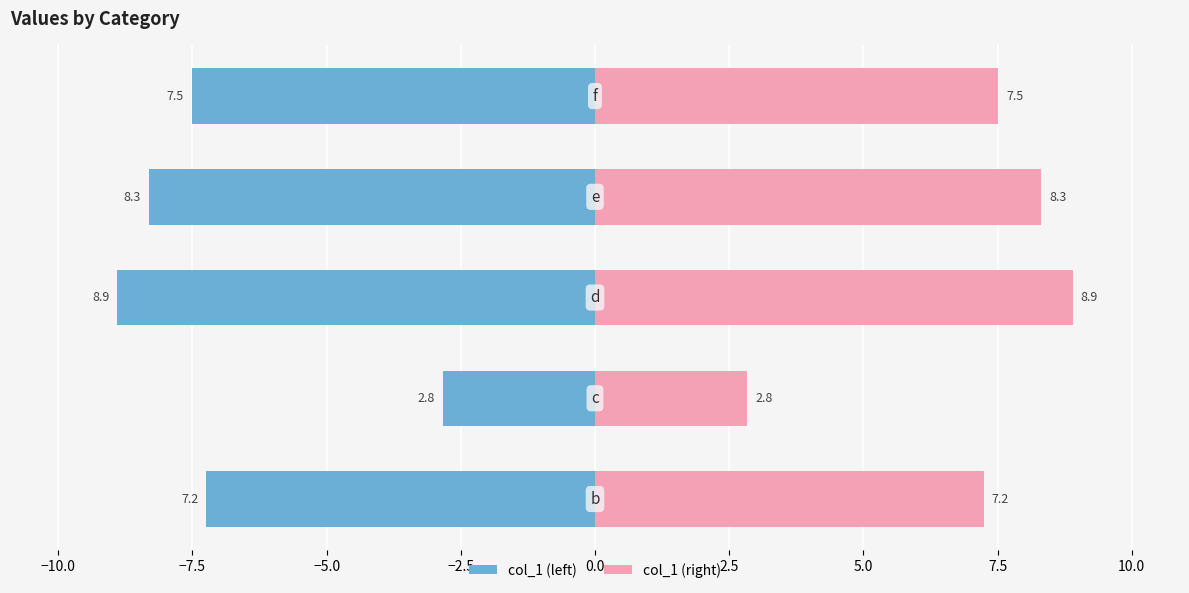

What is the difference between the second highest and second lowest values in the col_1 (left) series?

1.1